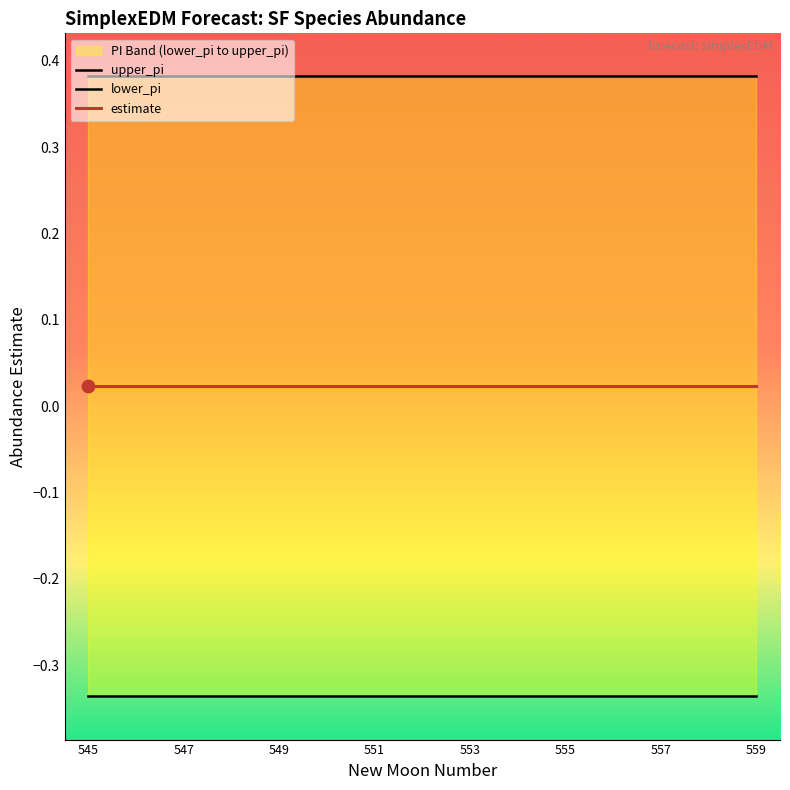

Which series reaches the minimum Y coordinate?

lower_pi